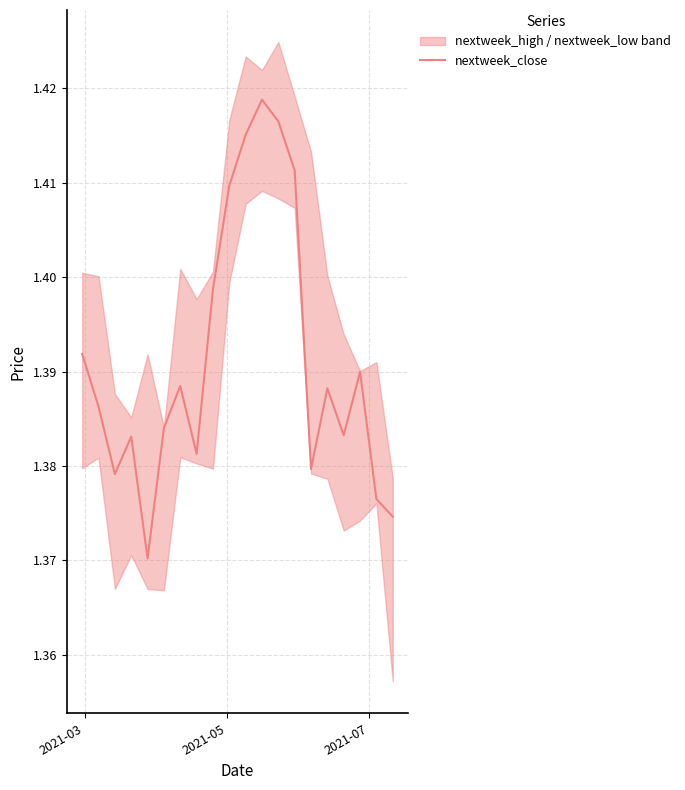

What is the greatest value displayed?

1.4